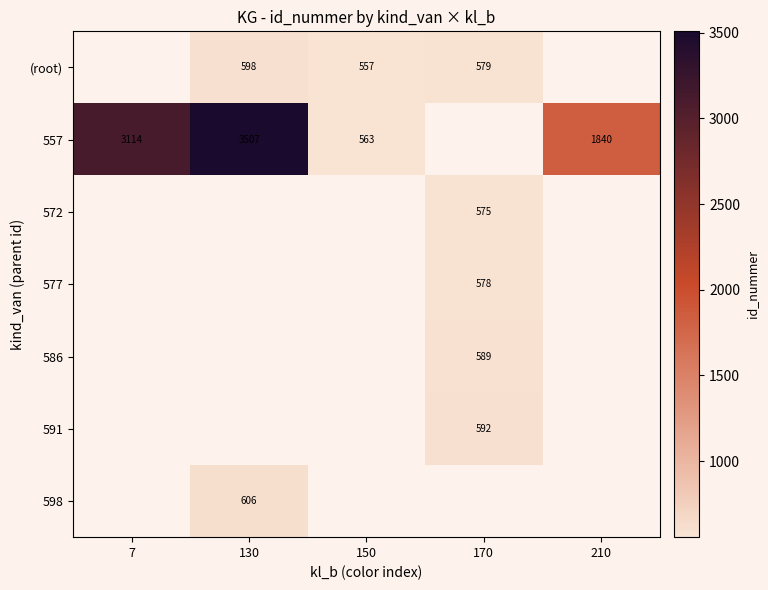

Count the number of data series in this chart.

7